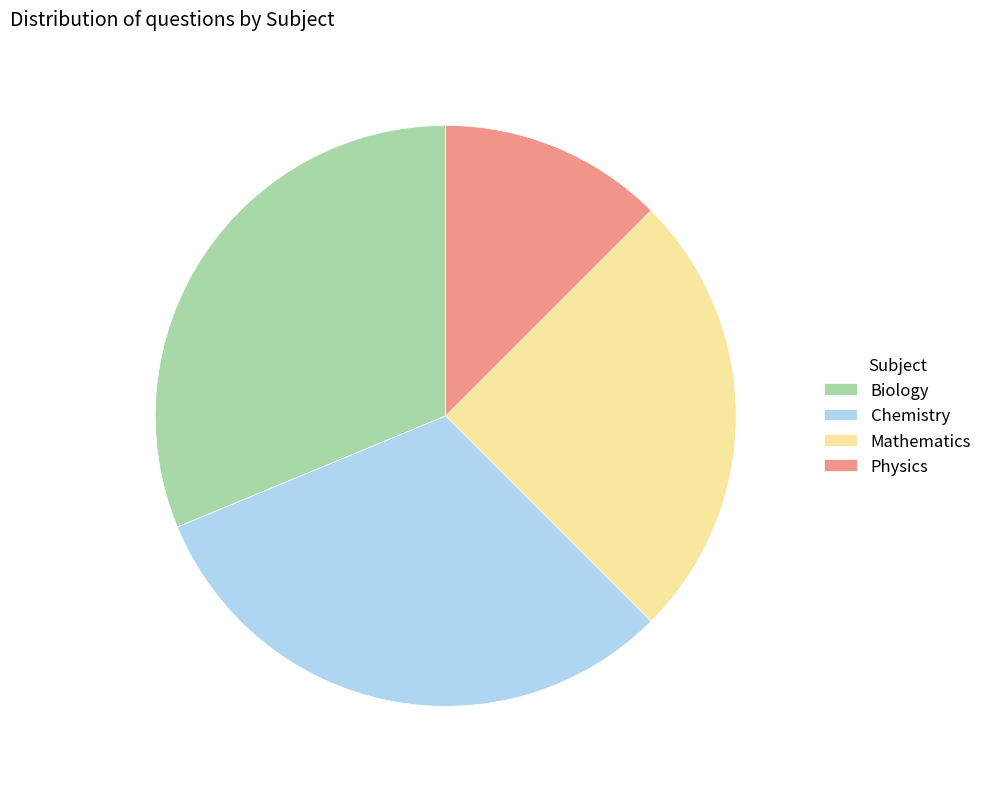

The Mathematics slice represents 25% of the pie. True or false?

True